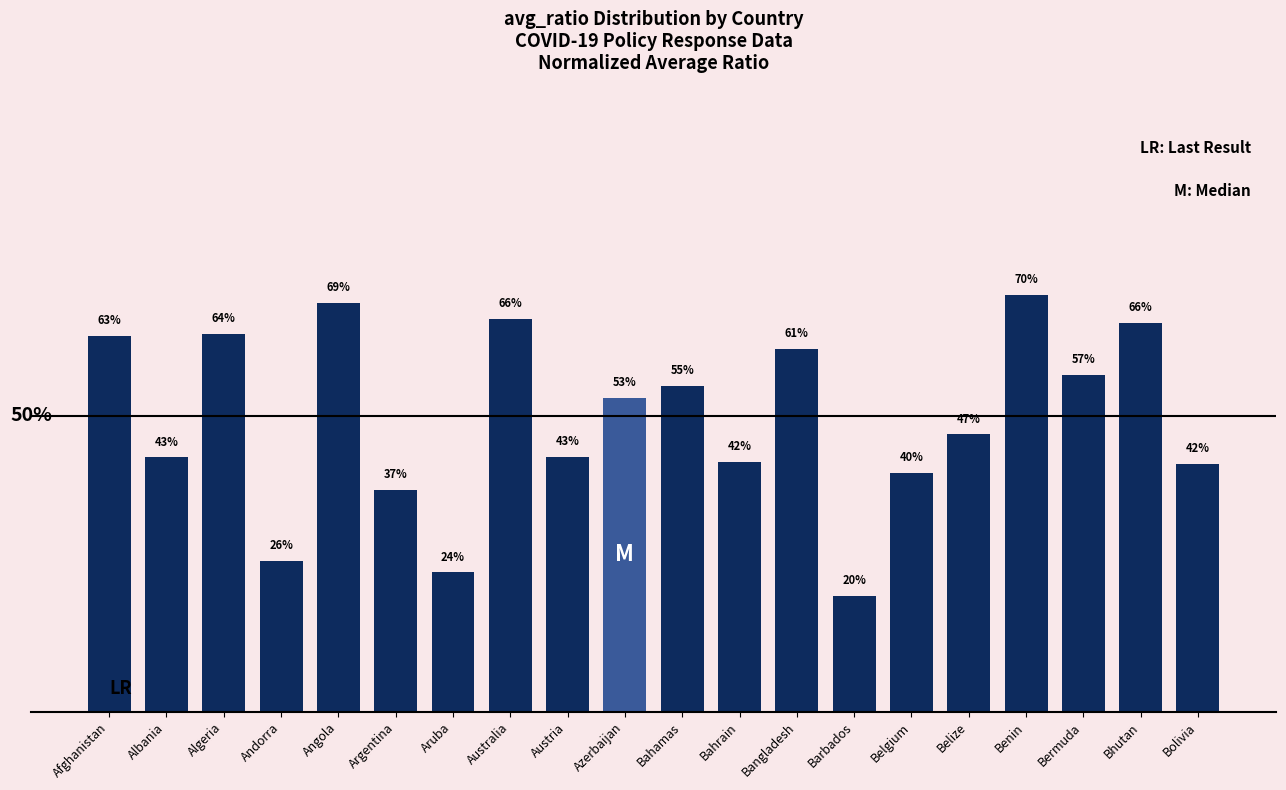

Are the bars horizontal?

No